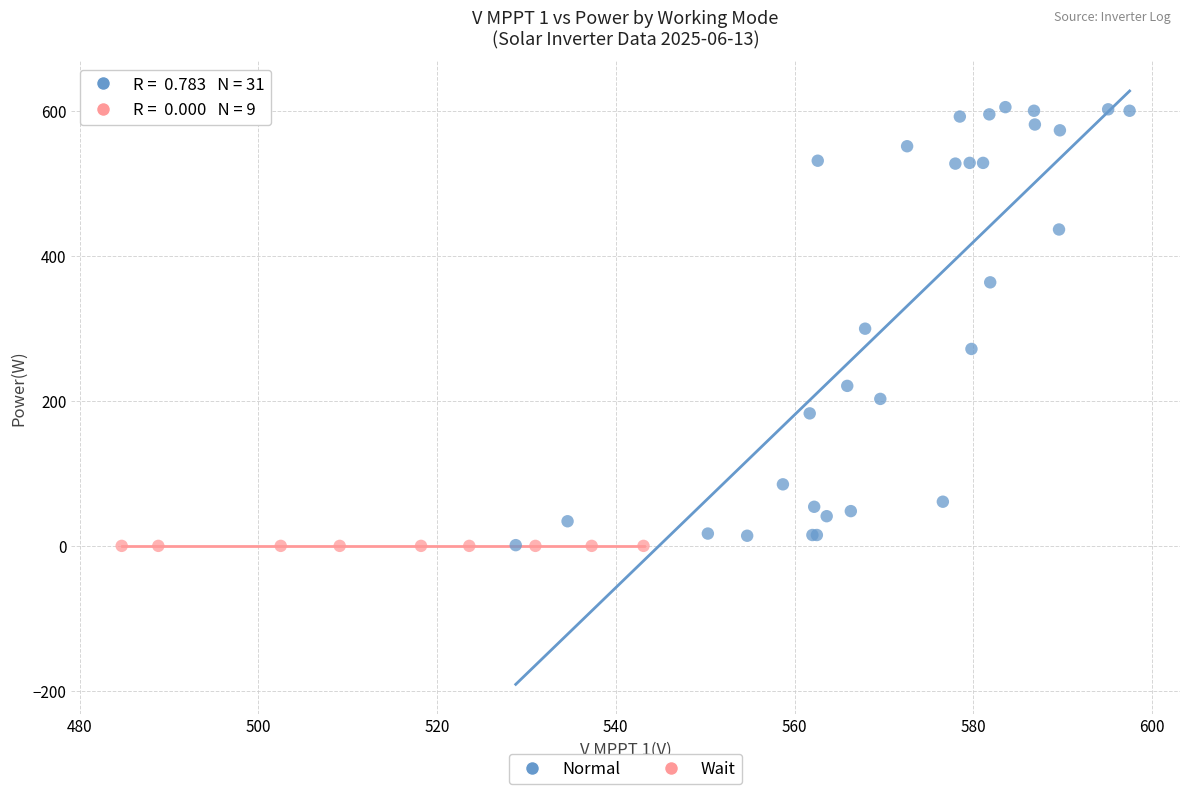

Which series contains the highest Y value?

Normal